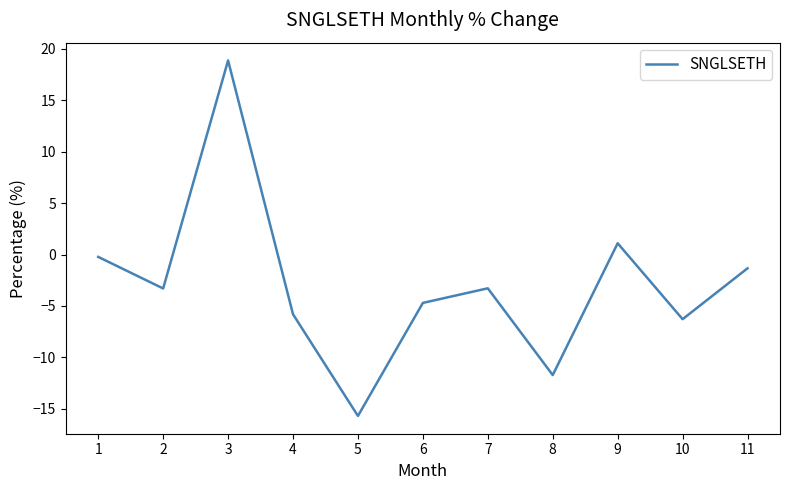

At which category does the data reach its first local peak?

3